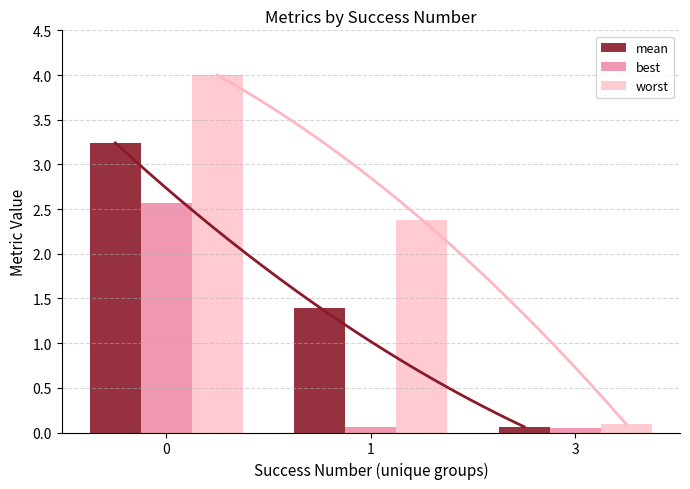

The mean series shows 1.6 at 0. True or false?

False